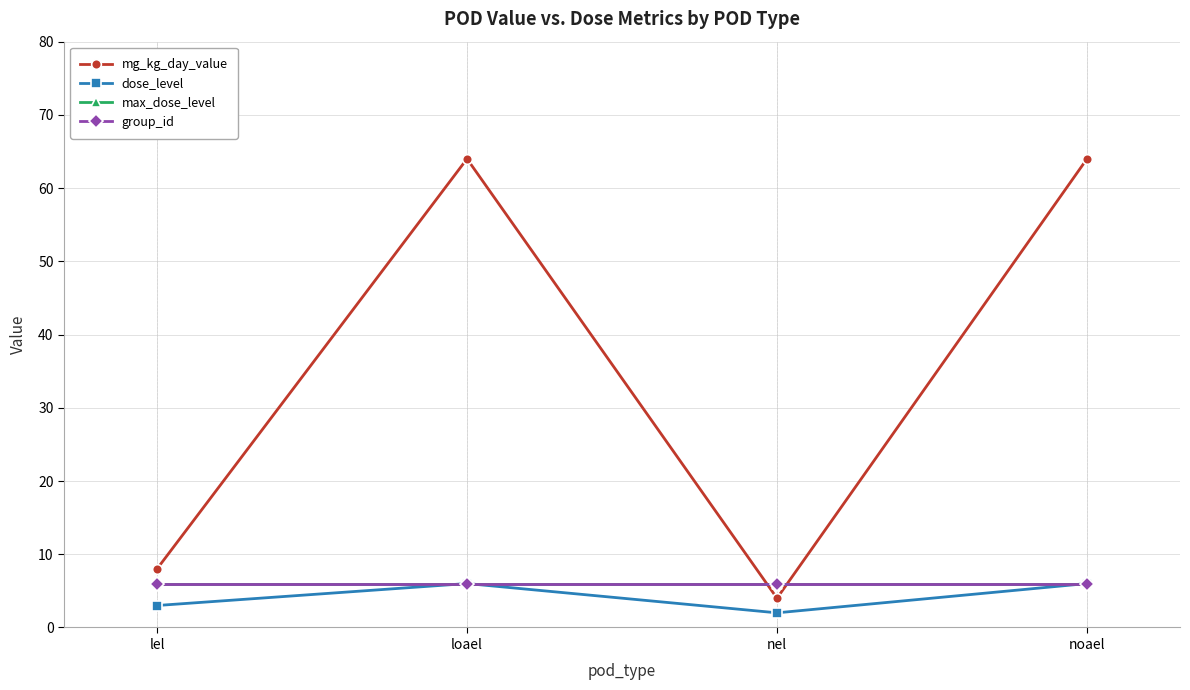

True or false: dose_level and mg_kg_day_value cross at least once.

False